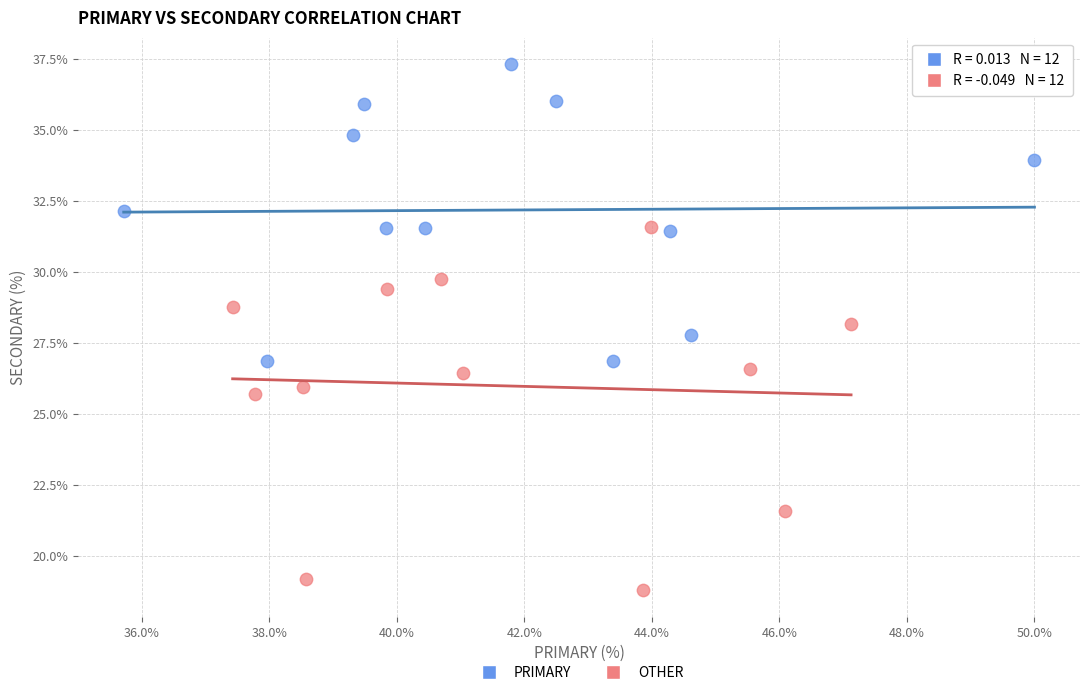

Which series has the widest spread of Y values?

OTHER